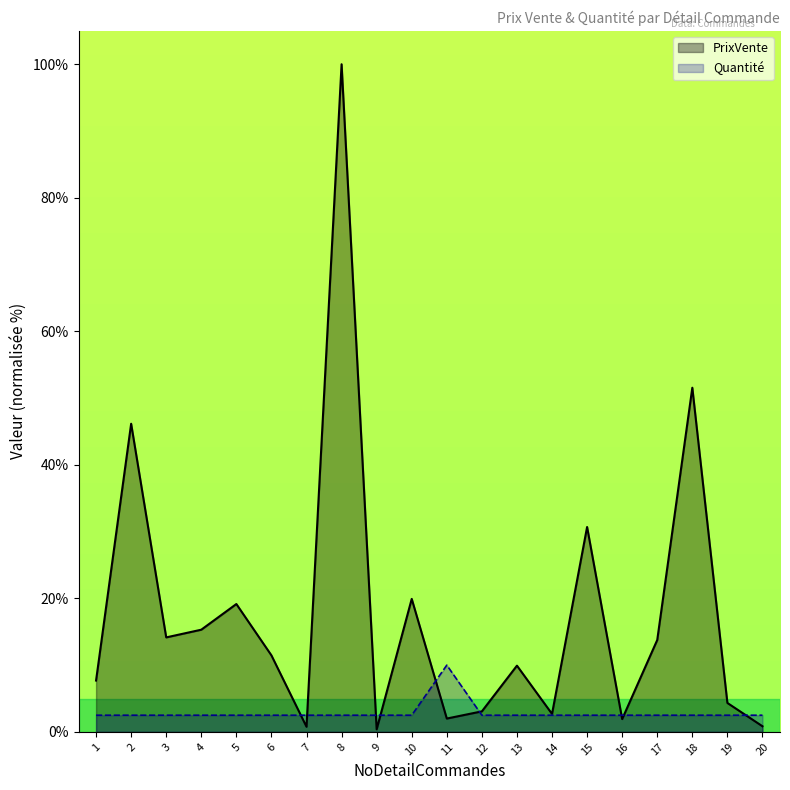

True or false: Quantité has a value of 2.5 at 16.

True